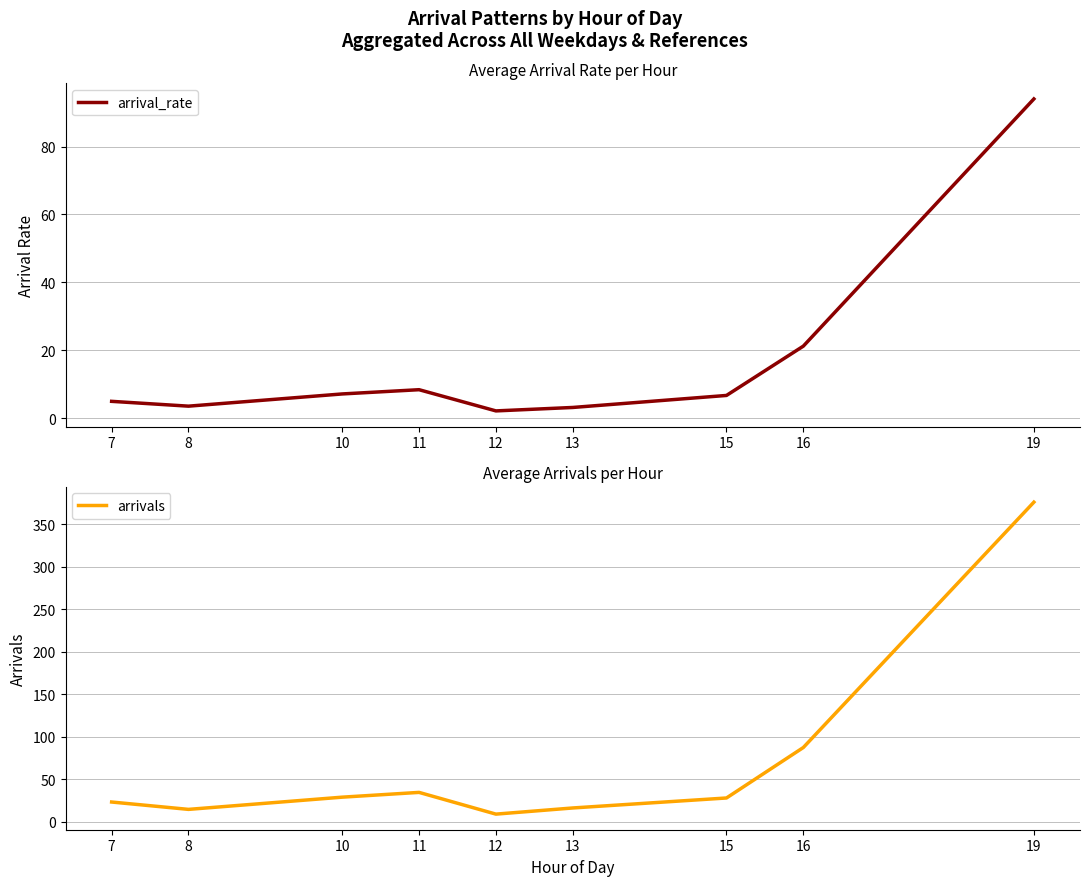

What is the spread (max minus min) of values at 11?

25.9